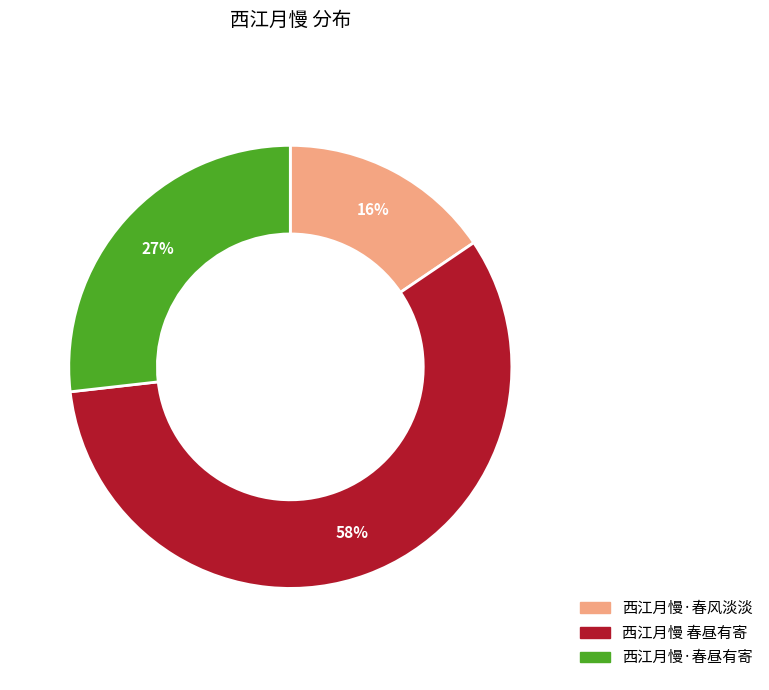

Which has a higher value, 西江月慢·春昼有寄 or 西江月慢·春风淡淡?

西江月慢·春昼有寄